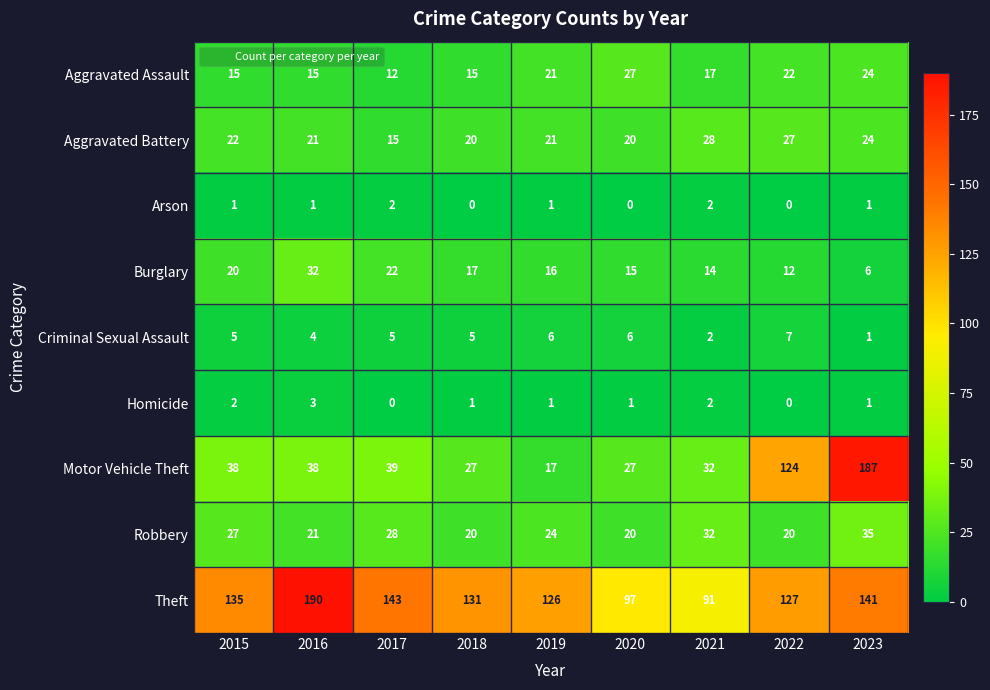

Which series has the largest total across all categories?

Theft